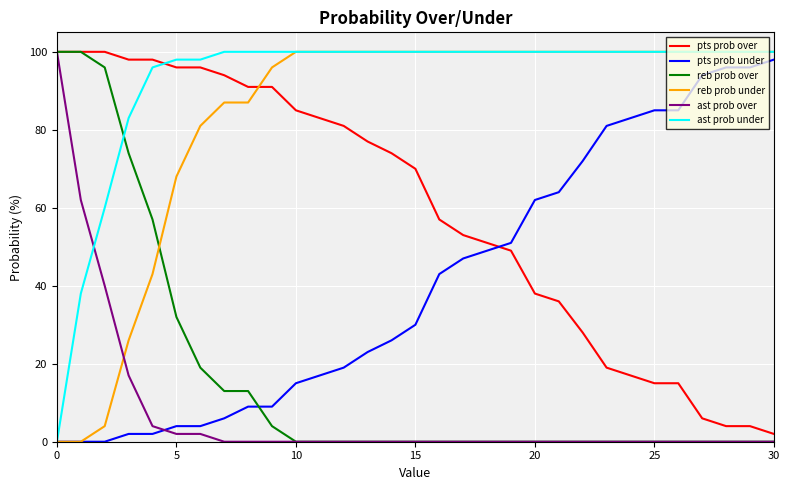

Reading left to right, extract all data points from this chart.

pts prob over: 100	100	100	98	98	96	96	94	91	91	85	83	81	77	74	70	57	53	51	49	38	36	28	19	17	15	15	6	4	4	2
pts prob under: 0	0	0	2	2	4	4	6	9	9	15	17	19	23	26	30	43	47	49	51	62	64	72	81	83	85	85	94	96	96	98
reb prob over: 100	100	96	74	57	32	19	13	13	4	0	0	0	0	0	0	0	0	0	0	0	0	0	0	0	0	0	0	0	0	0
reb prob under: 0	0	4	26	43	68	81	87	87	96	100	100	100	100	100	100	100	100	100	100	100	100	100	100	100	100	100	100	100	100	100
ast prob over: 100	62	40	17	4	2	2	0	0	0	0	0	0	0	0	0	0	0	0	0	0	0	0	0	0	0	0	0	0	0	0
ast prob under: 0	38	60	83	96	98	98	100	100	100	100	100	100	100	100	100	100	100	100	100	100	100	100	100	100	100	100	100	100	100	100